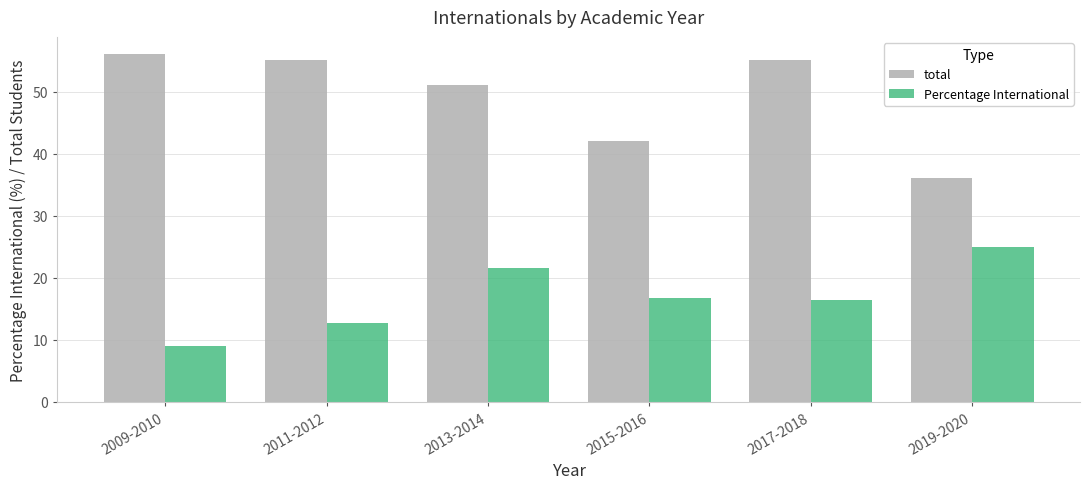

Rank the series by their average value, from lowest to highest.

Percentage International, total